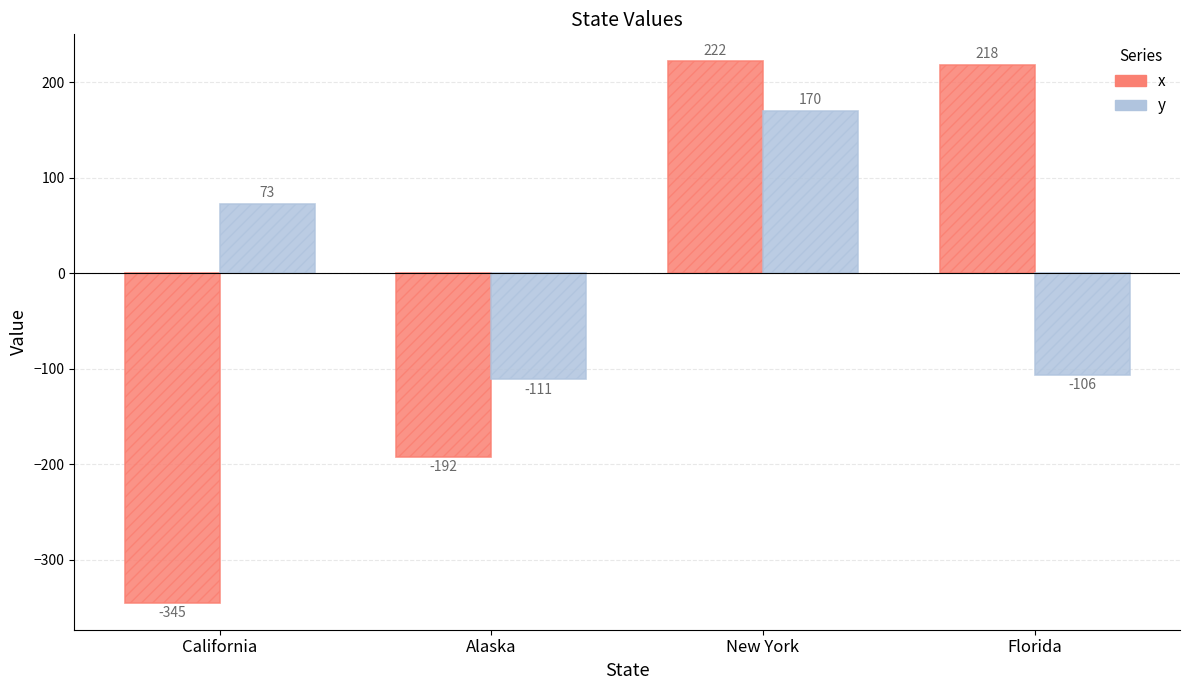

How many values in the x series are below 218?

2